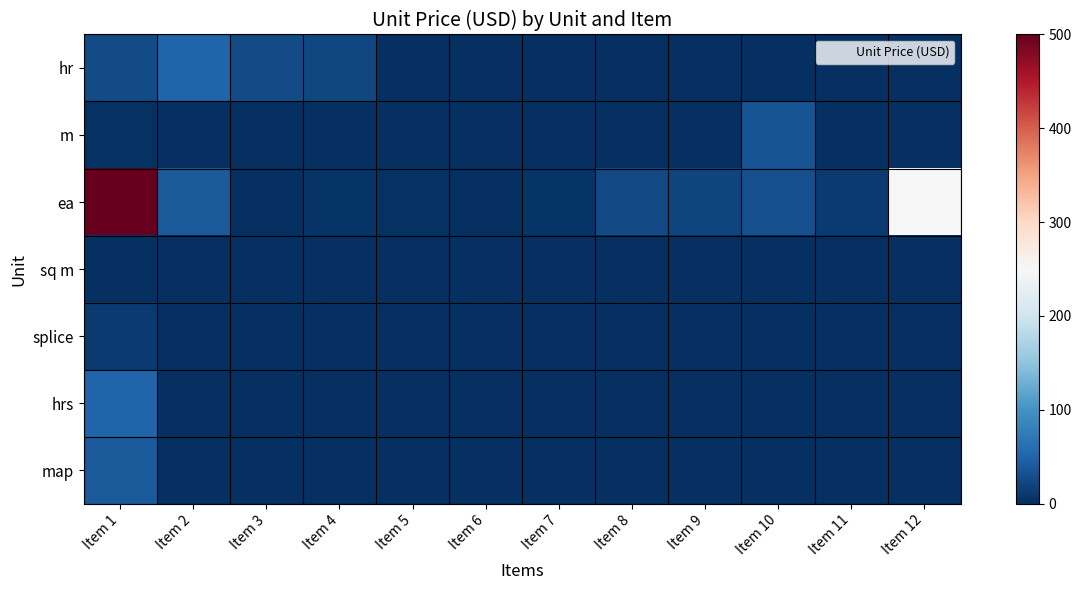

Reading left to right, transcribe all the data shown in this chart.

hr: Item 1=27.0	Item 2=50.0	Item 3=27.0	Item 4=23.0	Item 5=0.0	Item 6=0.0	Item 7=0.0	Item 8=0.0	Item 9=0.0	Item 10=0.0	Item 11=0.0	Item 12=0.0
m: Item 1=3.7	Item 2=1.5	Item 3=0.3	Item 4=0.3	Item 5=0.3	Item 6=0.3	Item 7=0.3	Item 8=0.2	Item 9=0.1	Item 10=35.0	Item 11=0.0	Item 12=0.0
ea: Item 1=500.0	Item 2=40.0	Item 3=1.0	Item 4=4.8	Item 5=2.5	Item 6=1.0	Item 7=5.0	Item 8=25.0	Item 9=20.0	Item 10=30.0	Item 11=10.0	Item 12=250.0
sq m: Item 1=0.2	Item 2=0.0	Item 3=0.0	Item 4=0.0	Item 5=0.0	Item 6=0.0	Item 7=0.0	Item 8=0.0	Item 9=0.0	Item 10=0.0	Item 11=0.0	Item 12=0.0
splice: Item 1=10.0	Item 2=0.0	Item 3=0.0	Item 4=0.0	Item 5=0.0	Item 6=0.0	Item 7=0.0	Item 8=0.0	Item 9=0.0	Item 10=0.0	Item 11=0.0	Item 12=0.0
hrs: Item 1=50.0	Item 2=0.0	Item 3=0.0	Item 4=0.0	Item 5=0.0	Item 6=0.0	Item 7=0.0	Item 8=0.0	Item 9=0.0	Item 10=0.0	Item 11=0.0	Item 12=0.0
map: Item 1=40.0	Item 2=0.0	Item 3=0.0	Item 4=0.0	Item 5=0.0	Item 6=0.0	Item 7=0.0	Item 8=0.0	Item 9=0.0	Item 10=0.0	Item 11=0.0	Item 12=0.0